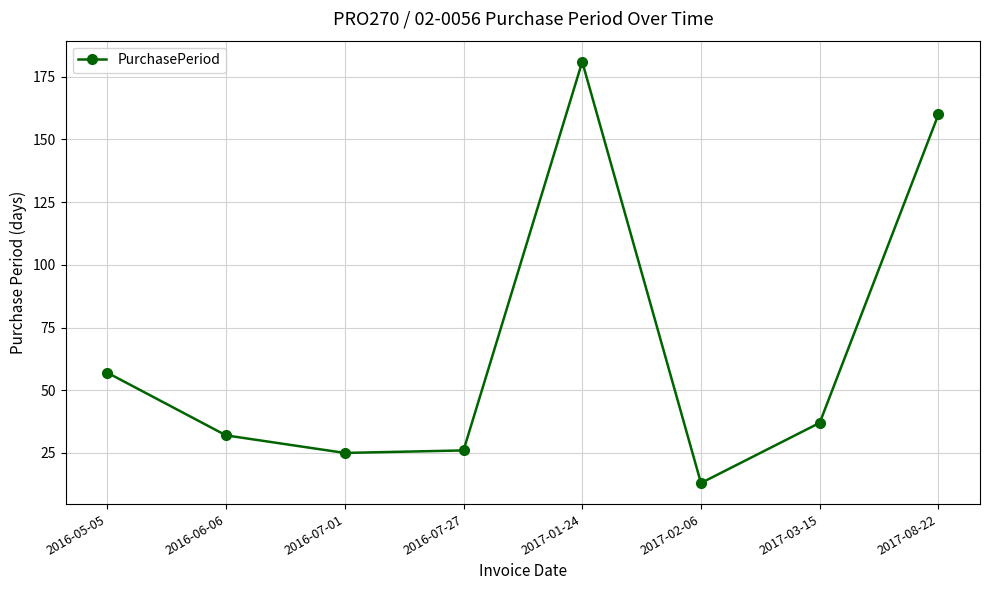

What is the change in value from 2016-06-06 to 2017-08-22?

+128